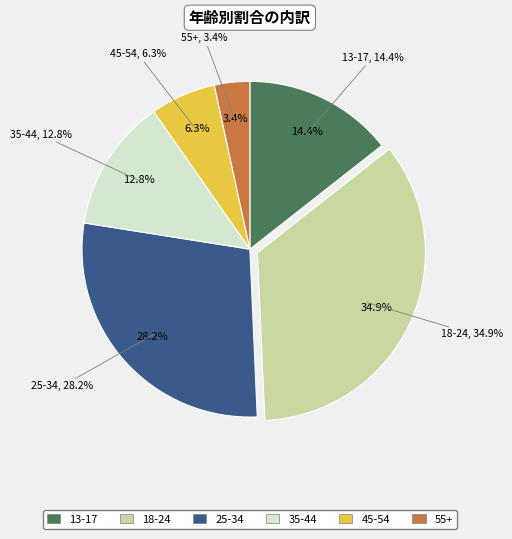

To the nearest percent, what is the average slice percentage?

17%